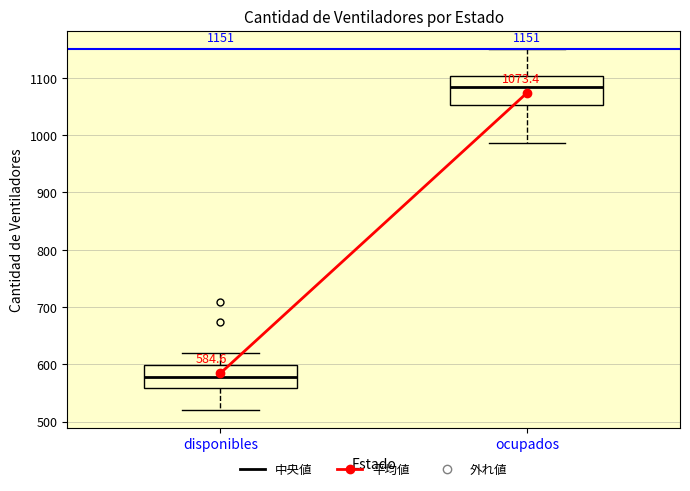

Which box's median line is the lowest?

disponibles